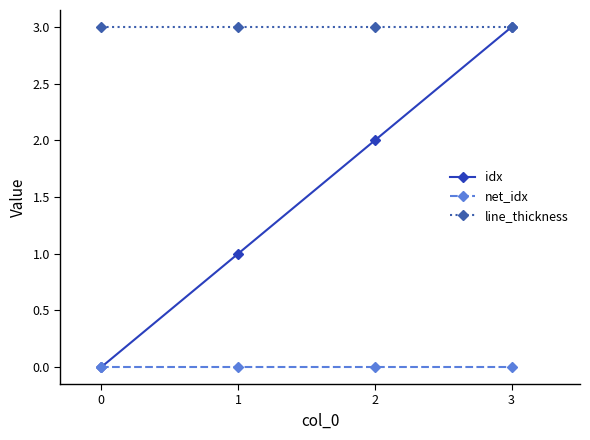

What is the spread (max minus min) of values at 1?

3